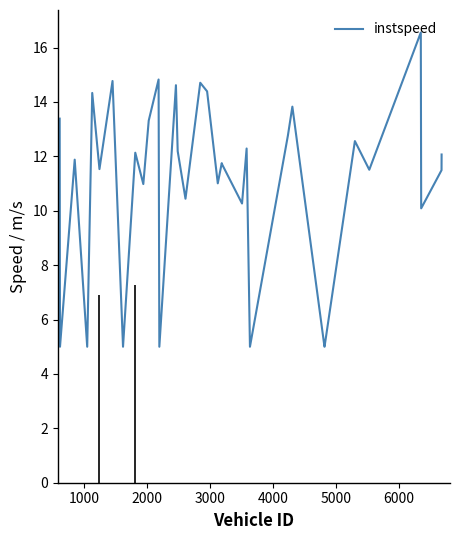

What is the highest value of the instspeed series?

16.6